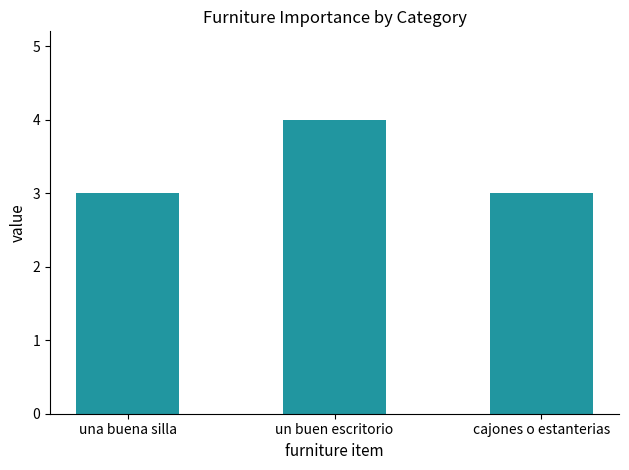

What is the smallest value displayed?

3